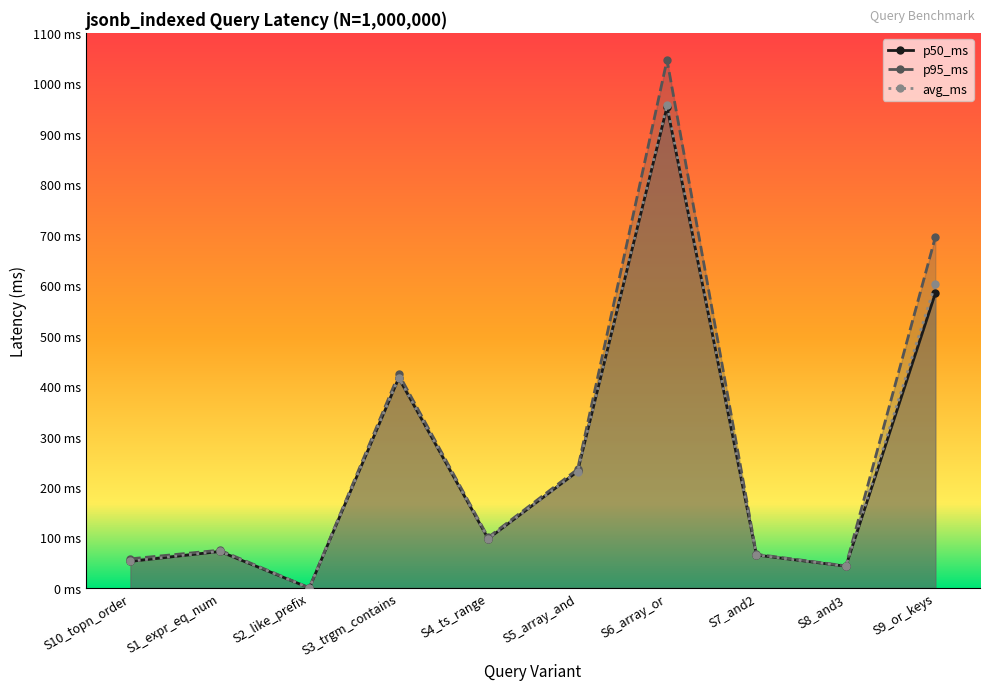

What is the spread (max minus min) of values at S6_array_or?

92.7